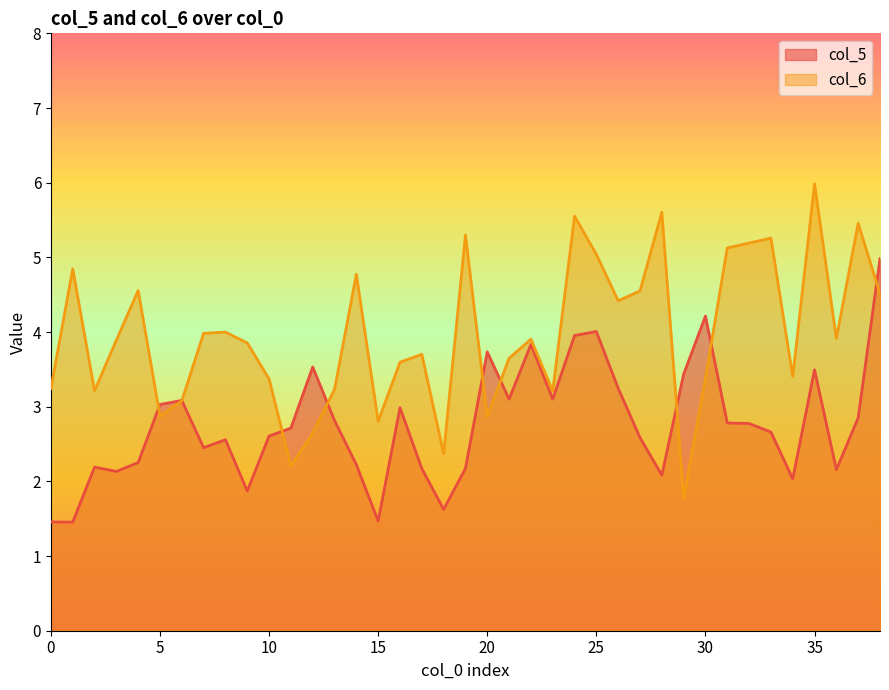

True or false: col_6 has a value of 2.4 at 34.

False